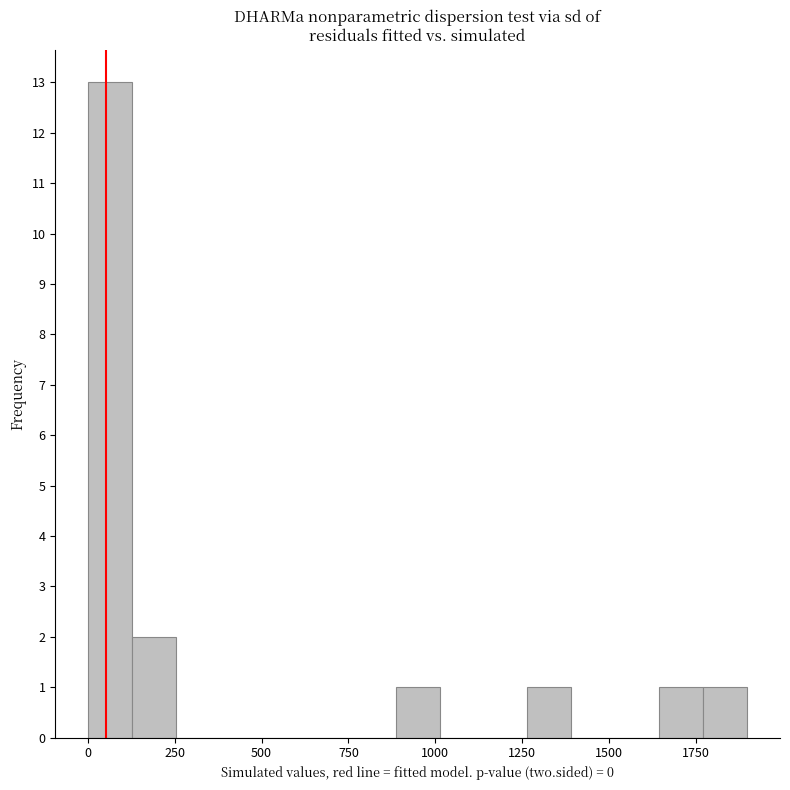

Read against the x-axis, roughly where is the centre of the tallest bar?

50